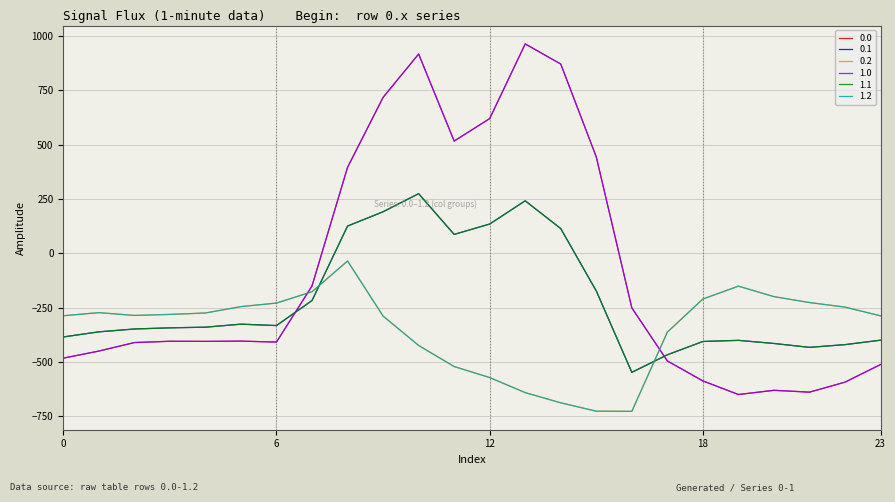

True or false: 0.0 and 0.1 intersect in this chart.

True